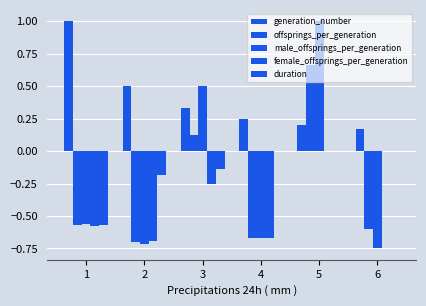

What is the difference between the maximum and second lowest values in the duration series?

0.2